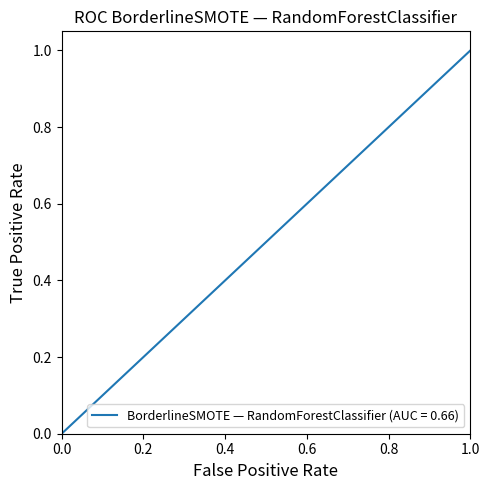

List the labels in order of value, smallest first.

0, 0, 0, 0, 1